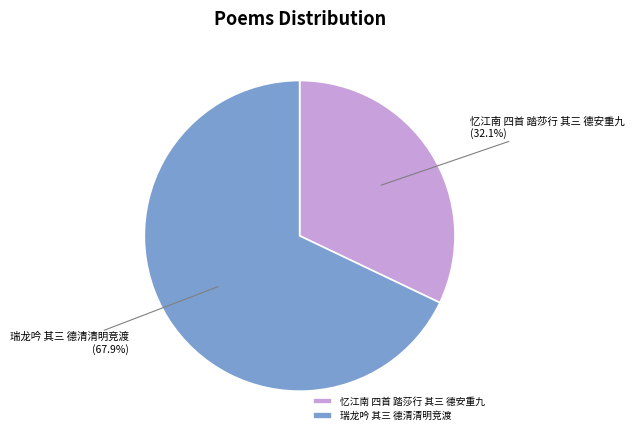

Which slice is the smallest?

忆江南 四首 踏莎行 其三 德安重九